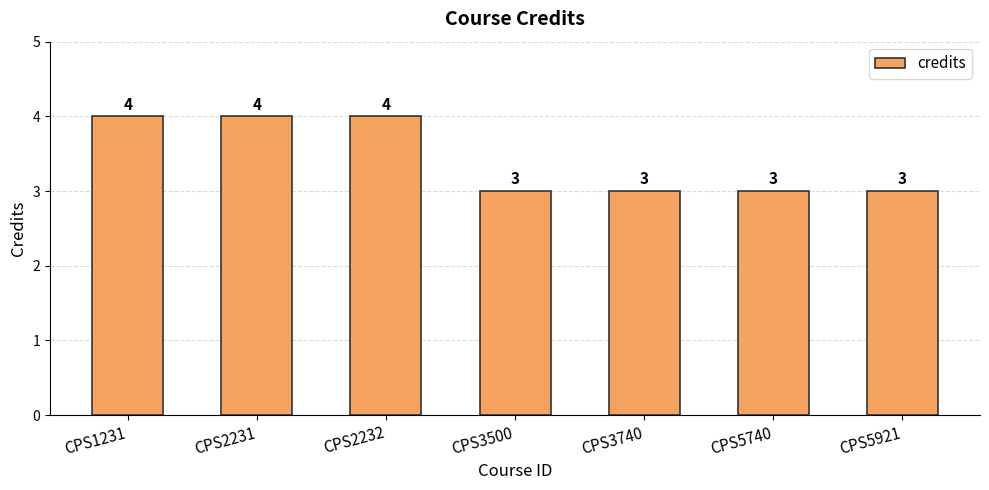

Reading left to right, transcribe all the data shown in this chart.

4	4	4	3	3	3	3